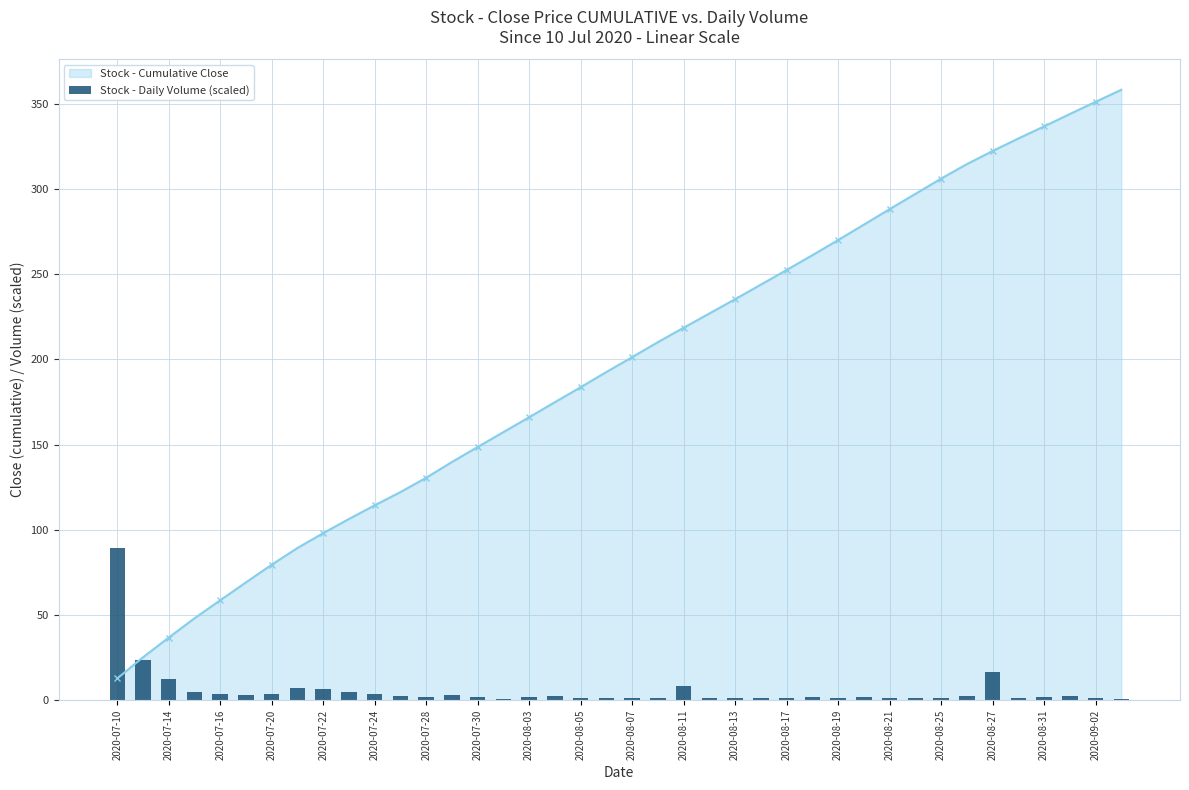

Which category has the lowest value in the Stock - Cumulative Close series?

2020-07-10